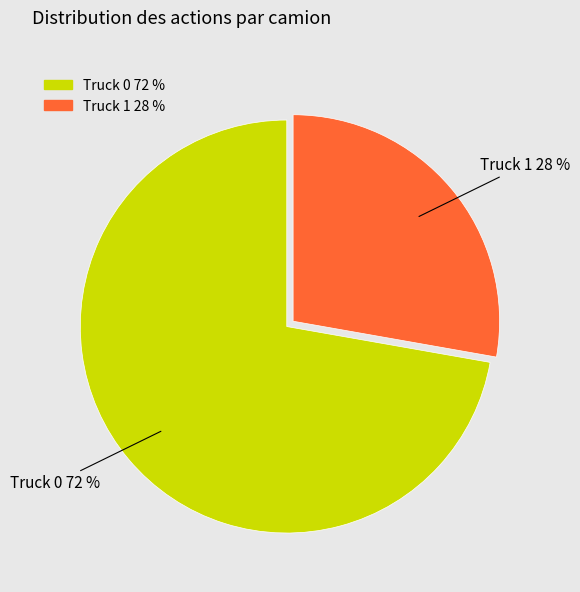

True or false: Truck 0 accounts for 78% of the total.

False